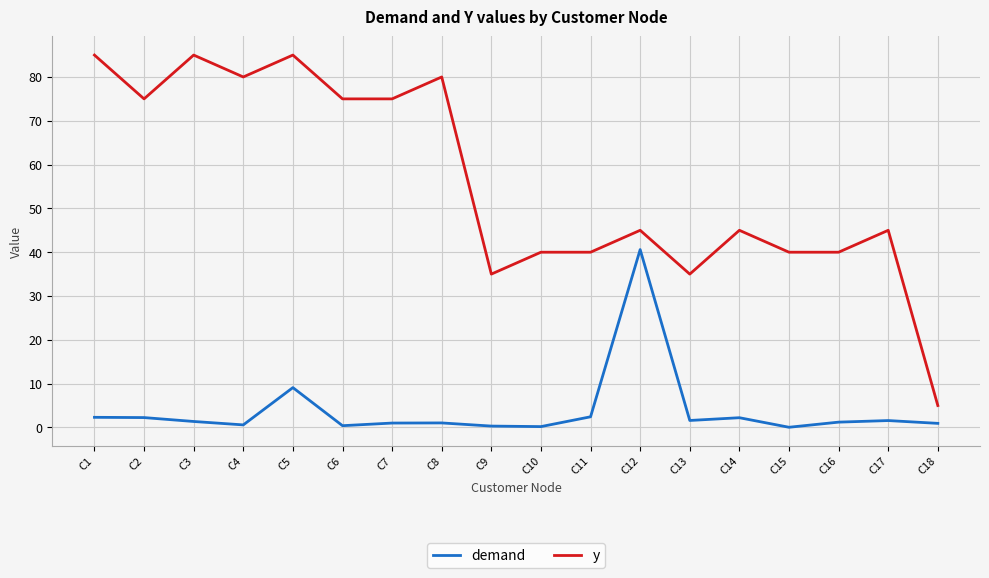

Is the value of y at C14 greater than the value of demand at C8?

Yes